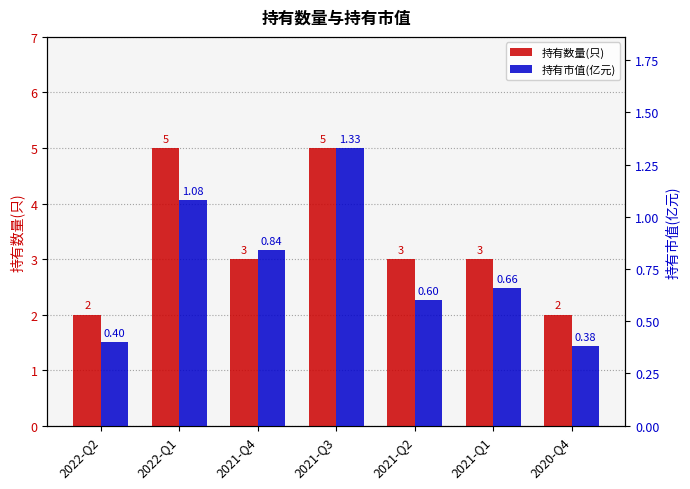

List the labels in order of 持有数量(只) value, smallest first.

2022-Q2, 2020-Q4, 2021-Q4, 2021-Q2, 2021-Q1, 2022-Q1, 2021-Q3